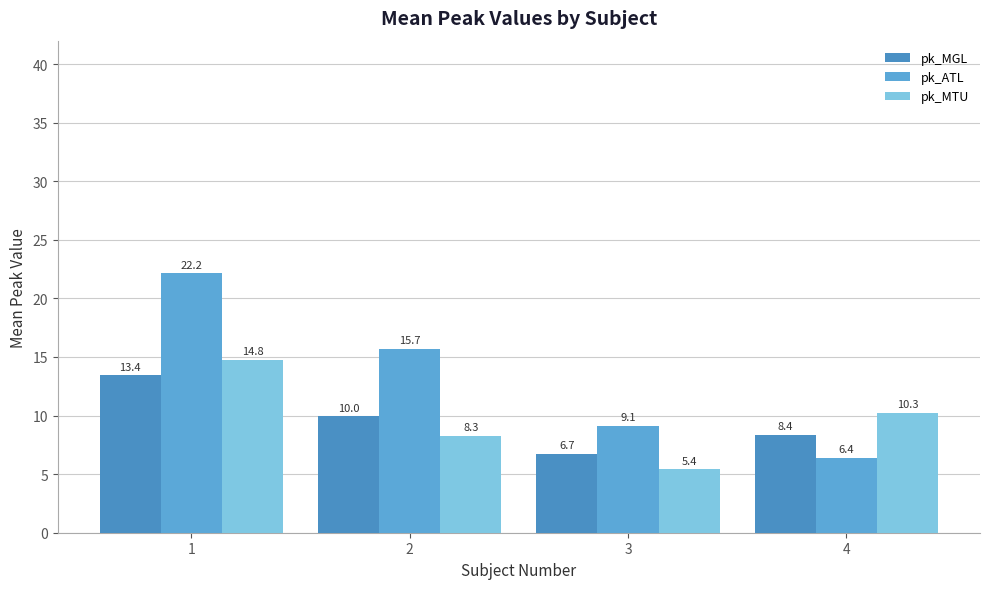

Rank the series by their maximum value, from lowest to highest.

pk_MGL, pk_MTU, pk_ATL